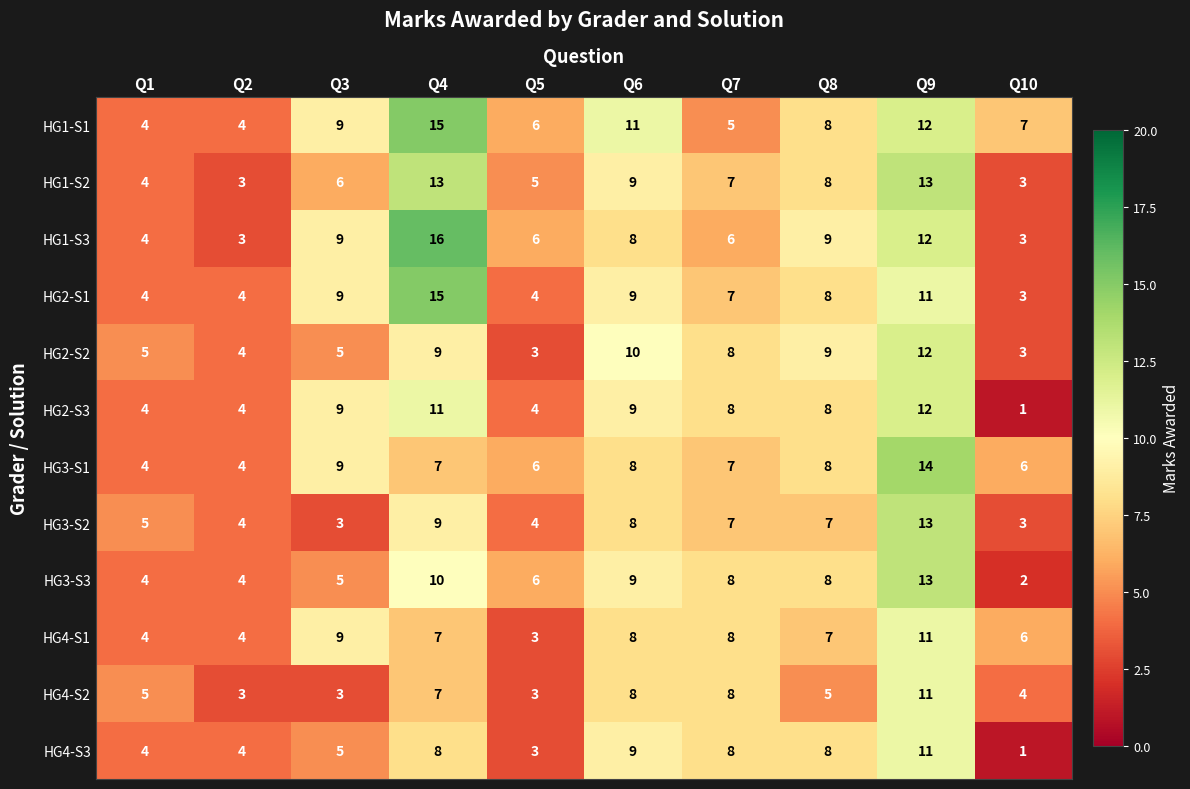

What is the difference between the maximum and second lowest values in the HG4-S1 series?

7